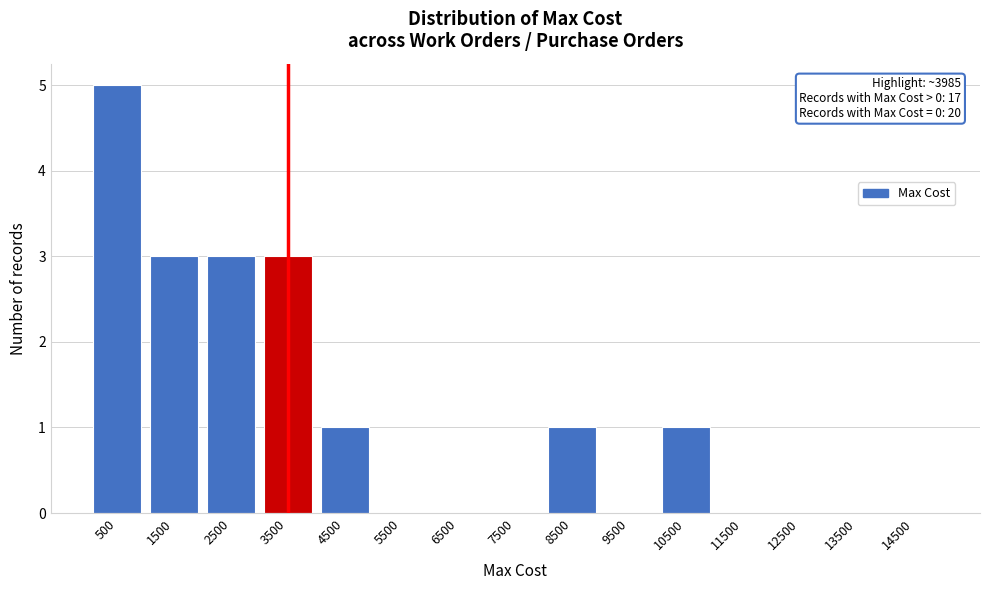

Reading right to left, transcribe all the data shown in this chart.

14500=0	13500=0	12500=0	11500=0	10500=1	9500=0	8500=1	7500=0	6500=0	5500=0	4500=1	3500=3	2500=3	1500=3	500=5